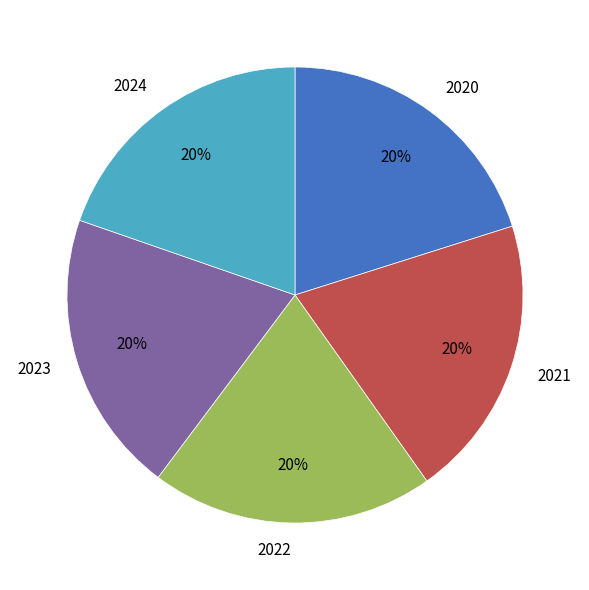

To the nearest percent, what is the combined percentage of 2022 and 2024?

40%